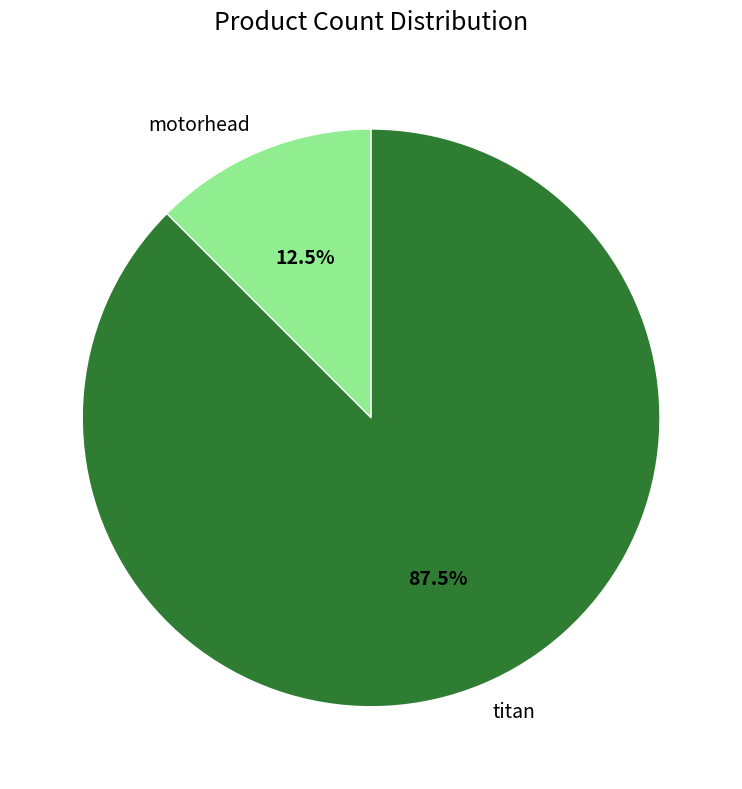

Which category has the smallest portion of the pie?

motorhead